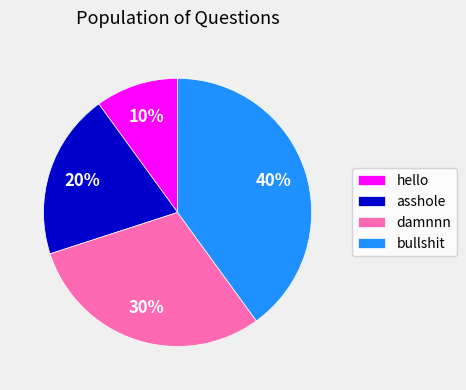

To the nearest percent, what is the combined percentage of bullshit and damnnn?

70%